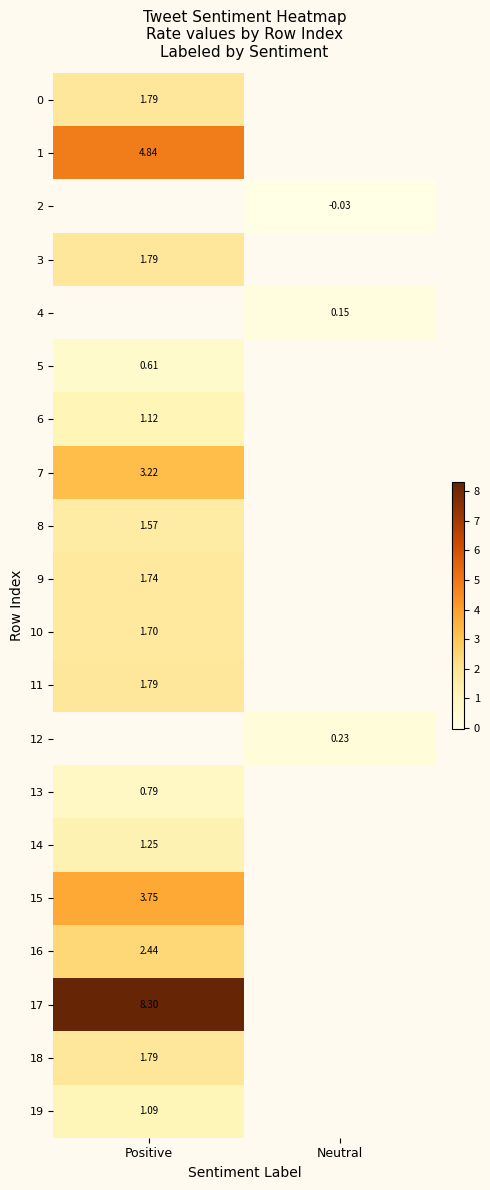

Is the value of 14 at Positive greater than the value of 6 at Positive?

Yes